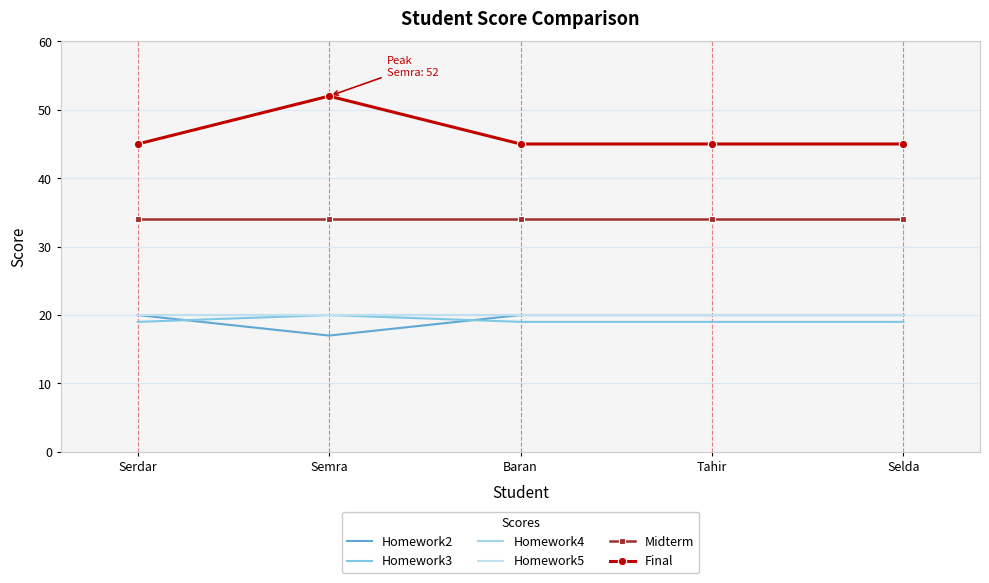

Is the value of Final at Selda greater than the value of Homework5 at Semra?

Yes